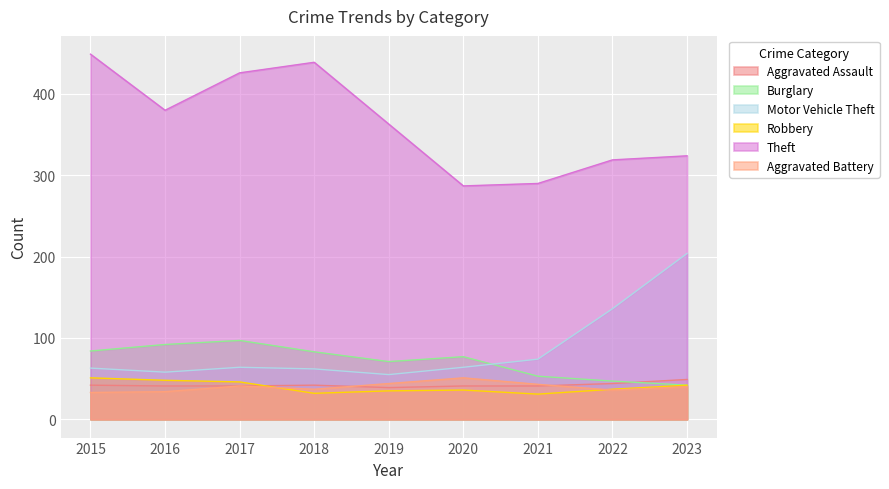

True or false: Aggravated Assault and Robbery intersect in this chart.

True